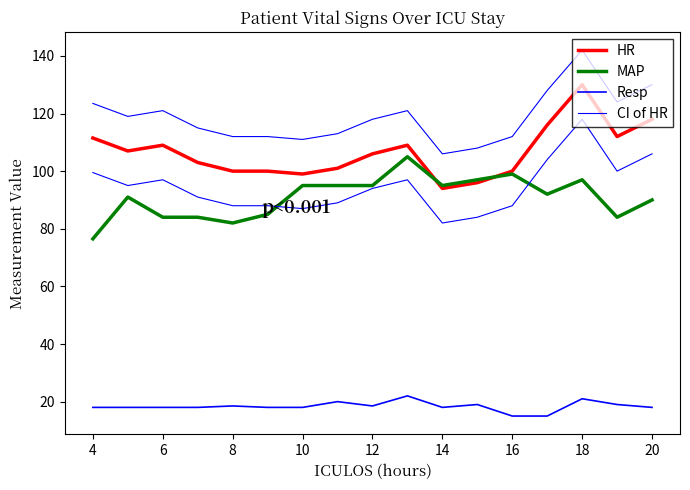

Does the chart display data point markers on the line(s)?

No